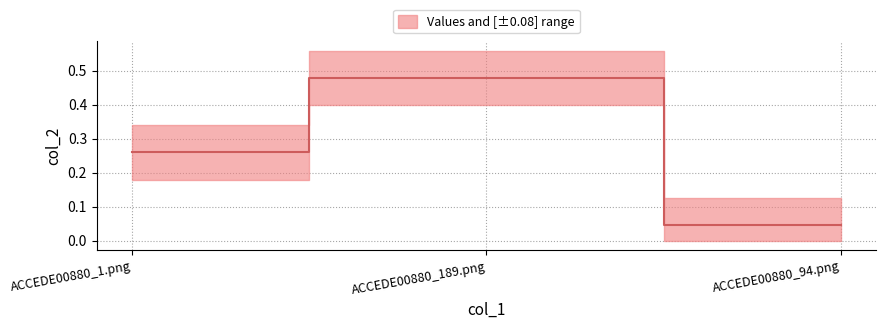

Is it true that the value at ACCEDE00880_1.png is 0.4?

False